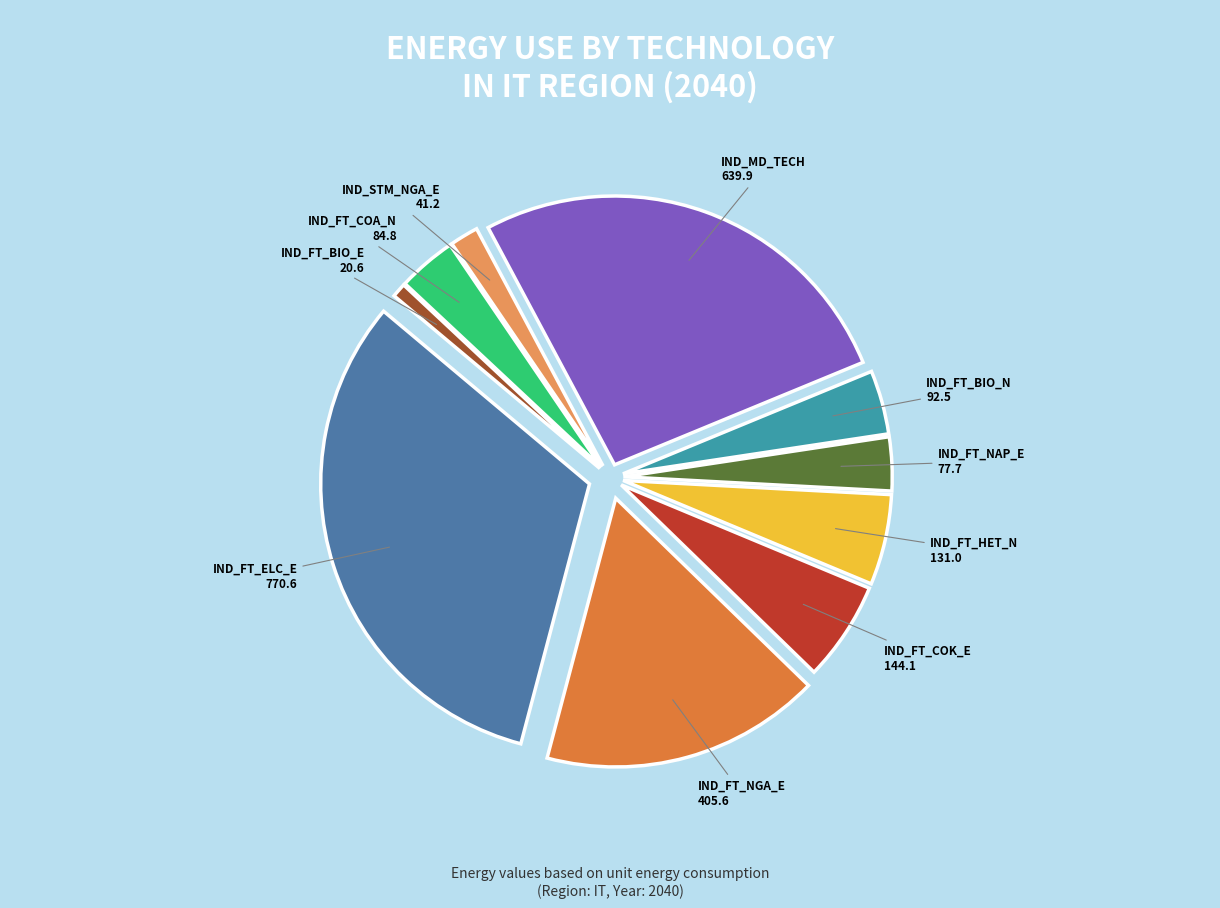

How many segments does this pie chart have?

10